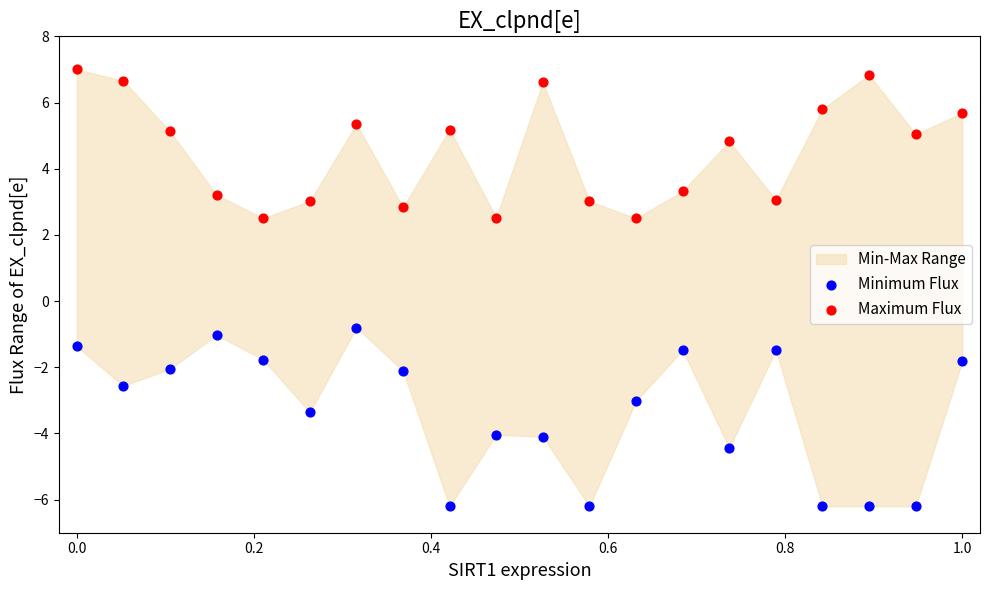

Which series contains the highest Y value?

Maximum Flux